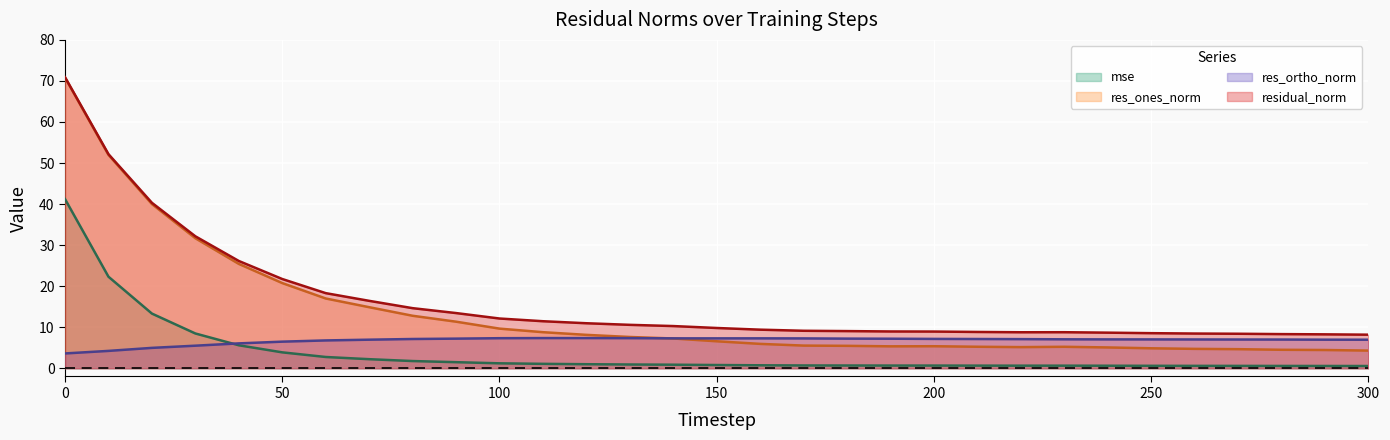

What is the difference between the second highest and second lowest values in the residual_norm series?

43.9